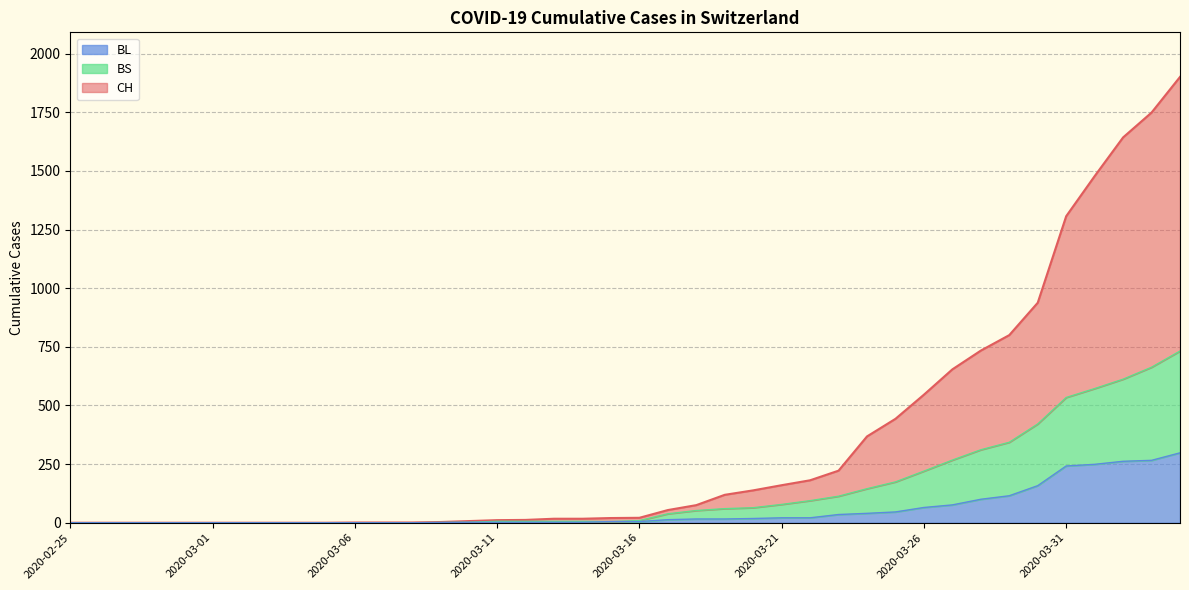

At how many categories does at least one series exceed 716?

8